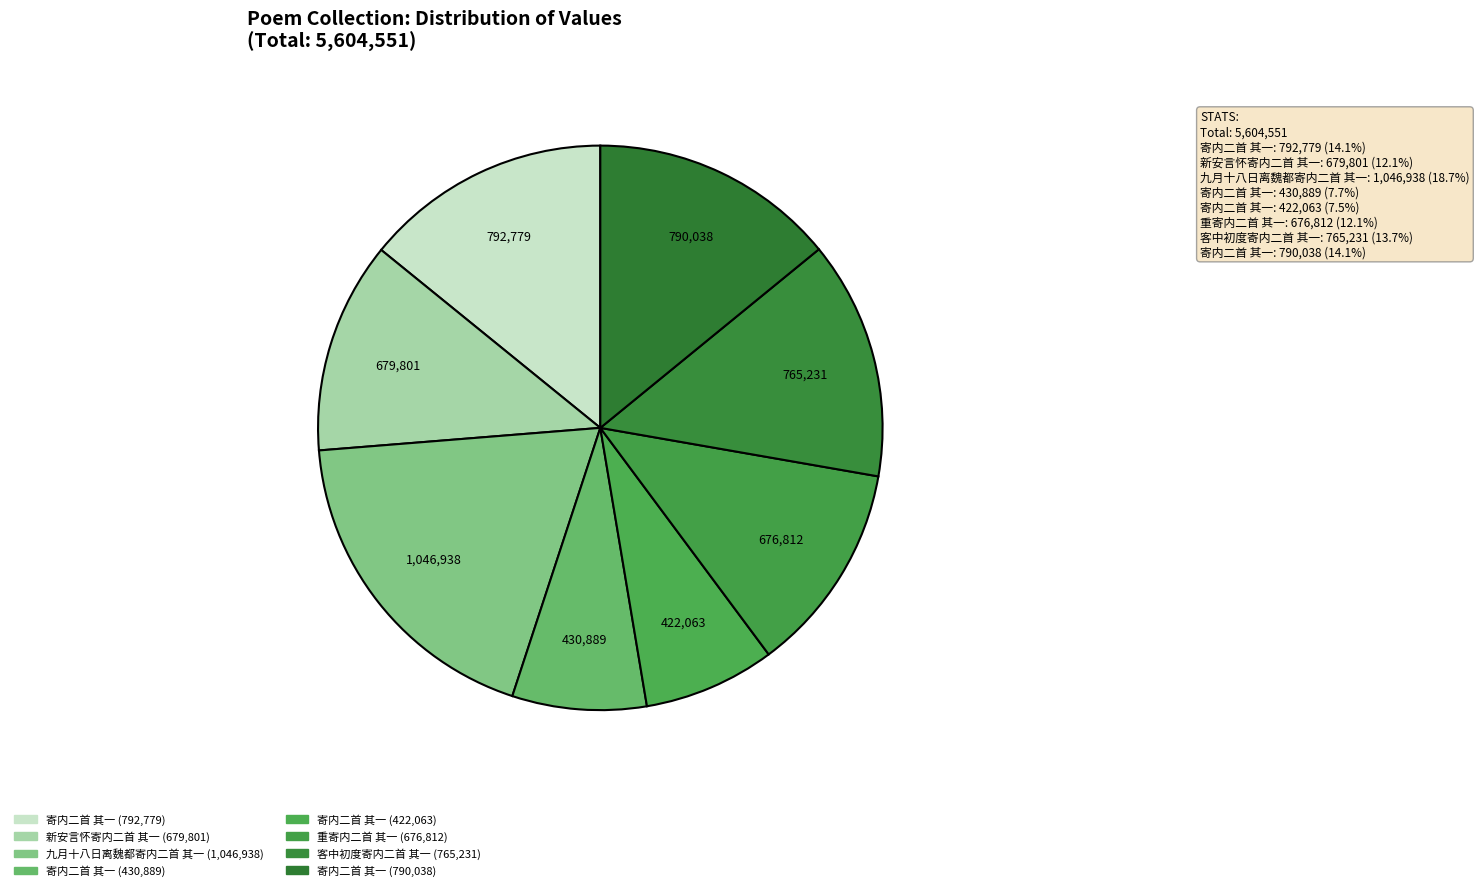

Count the number of slices in the pie.

8